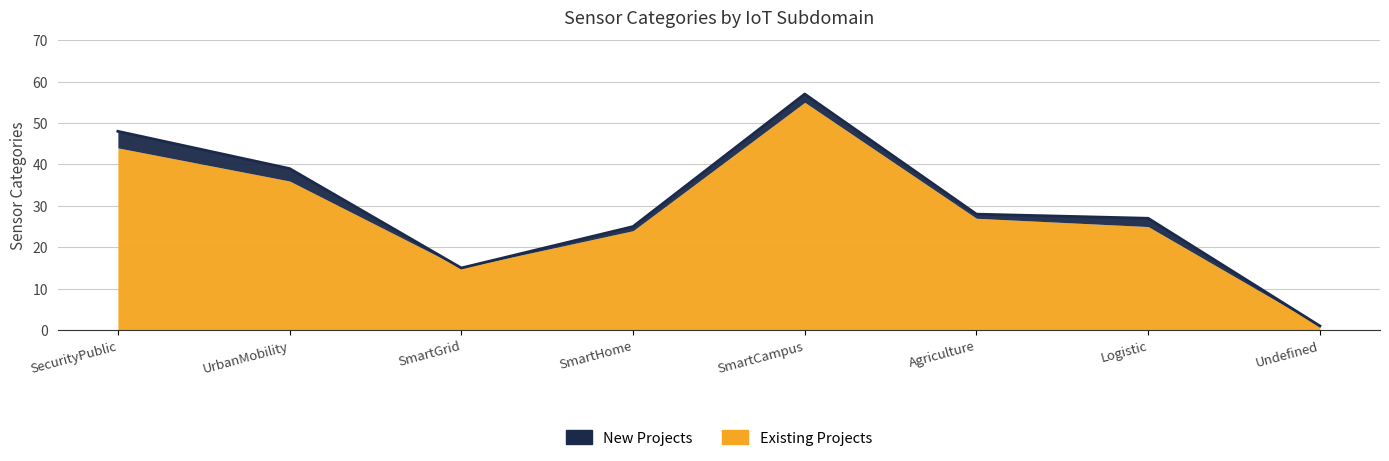

What is the greatest value displayed?

57